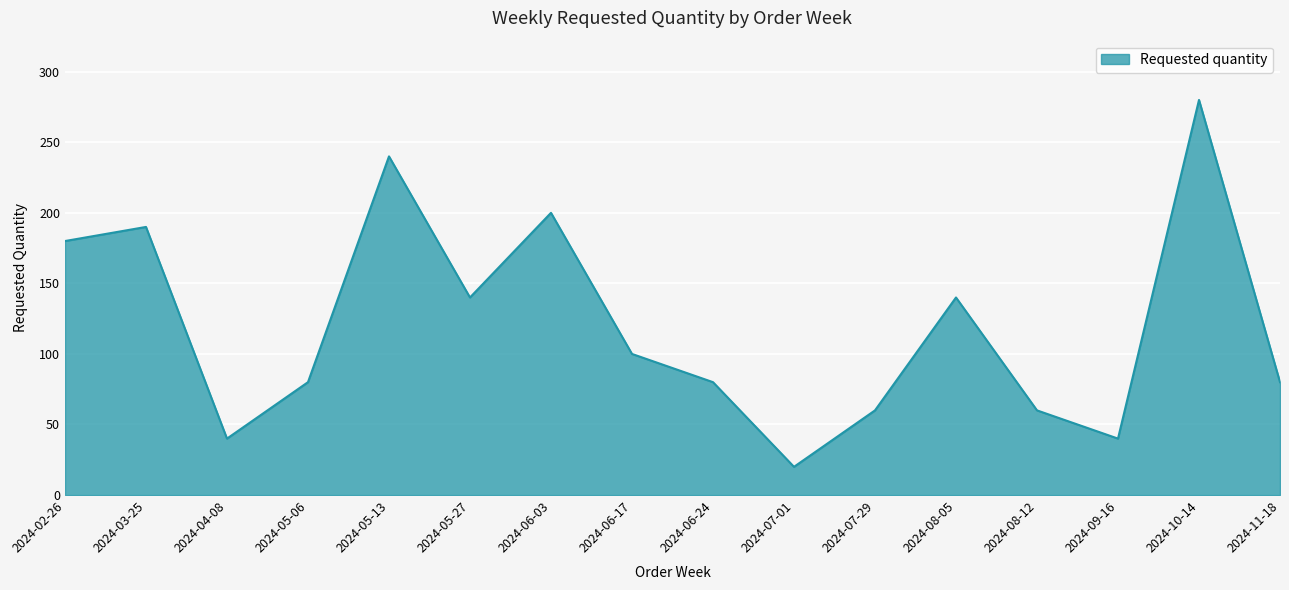

Which has a higher value, 2024-06-17 or 2024-10-14?

2024-10-14